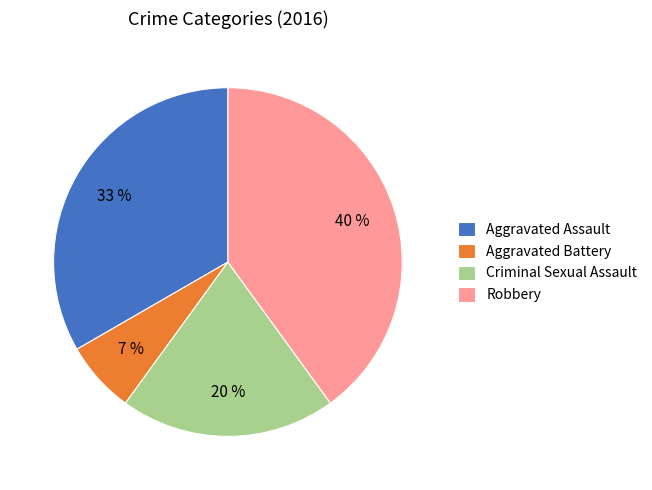

Is Aggravated Battery the majority of the pie?

No